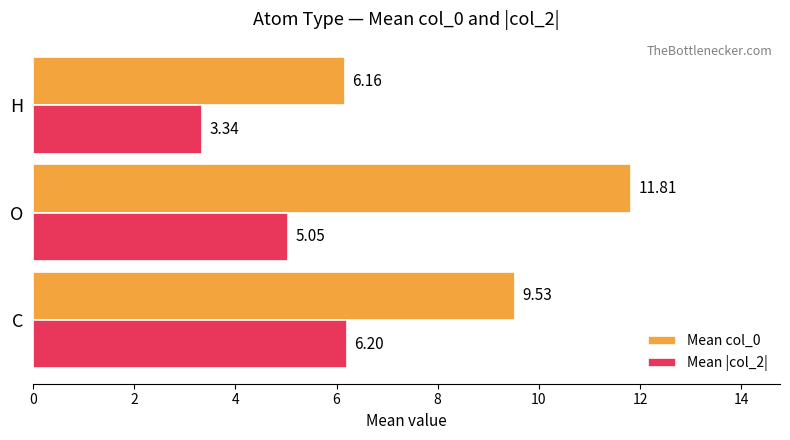

Which series has the largest range (max minus min)?

Mean col_0